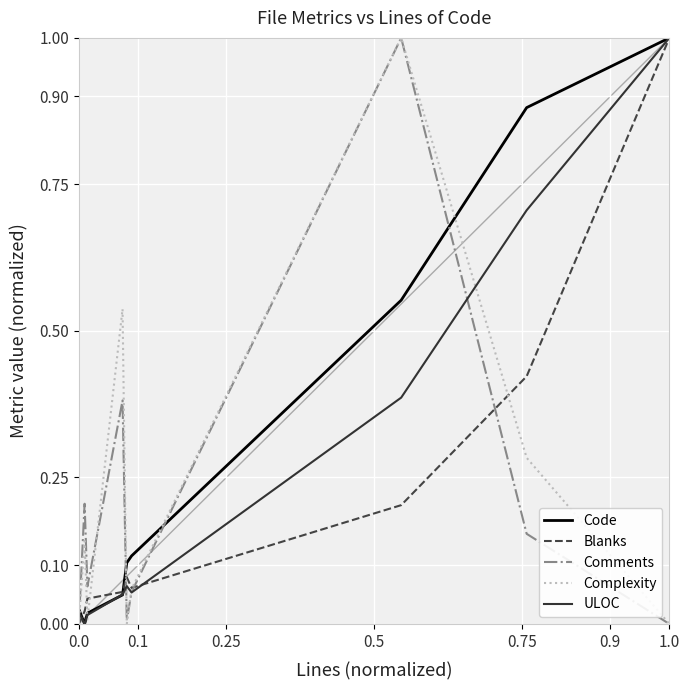

What is the greatest value displayed?

1.0